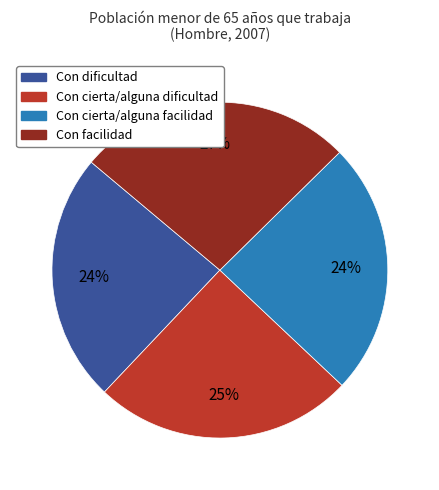

Is the sum of Con cierta/alguna dificultad and Con dificultad greater than half?

No